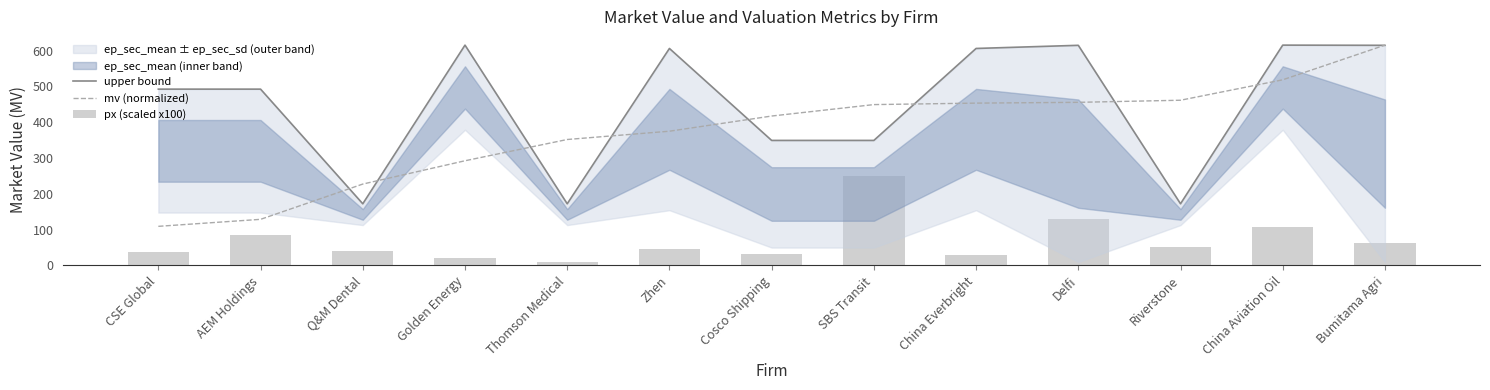

What is the sum of the upper bound values at CSE Global and Q&M Dental?

664.6